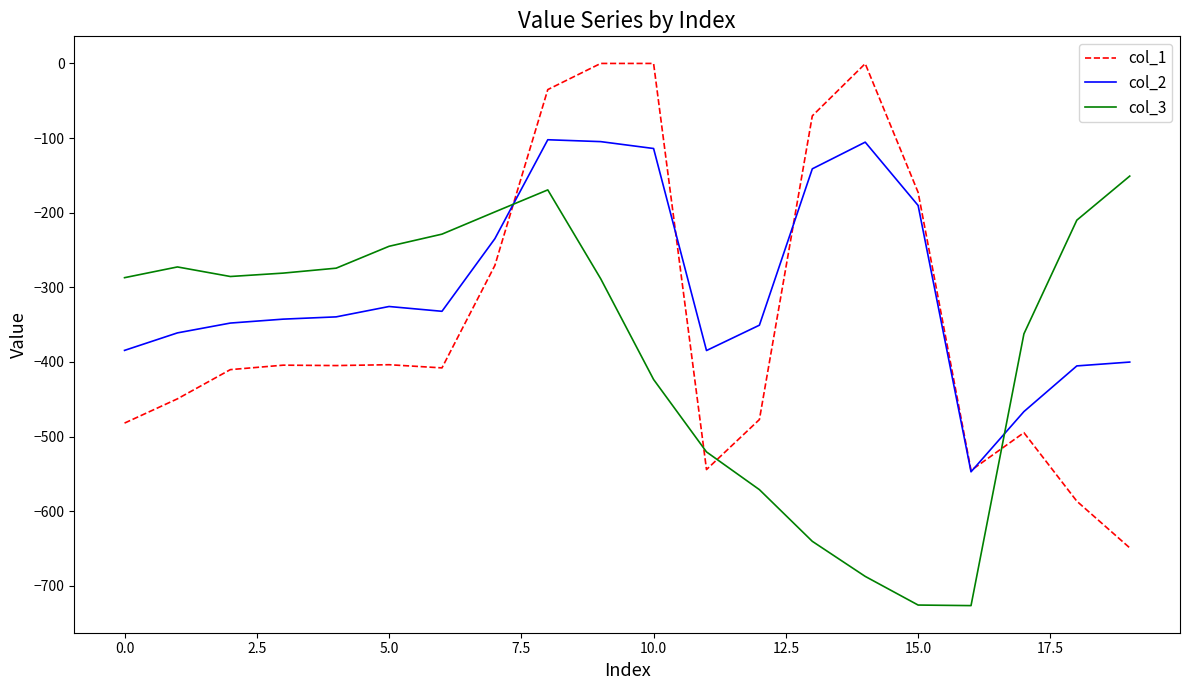

What is the smallest value displayed?

-726.6